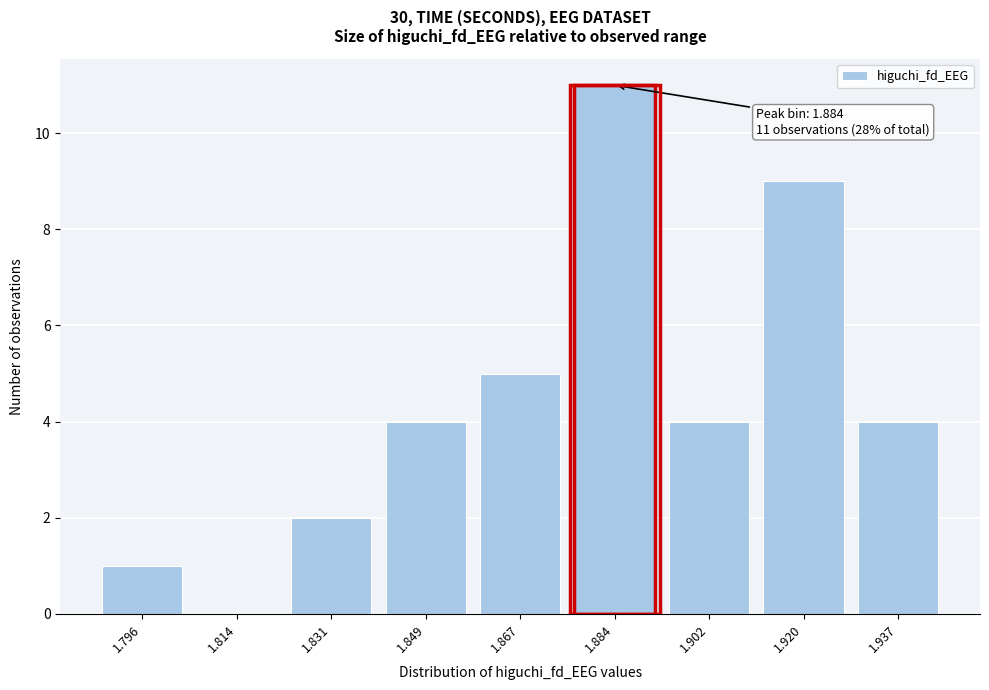

Reading right to left, list all the values displayed in this chart.

1.937=4	1.920=9	1.902=4	1.884=11	1.867=5	1.849=4	1.831=2	1.814=0	1.796=1